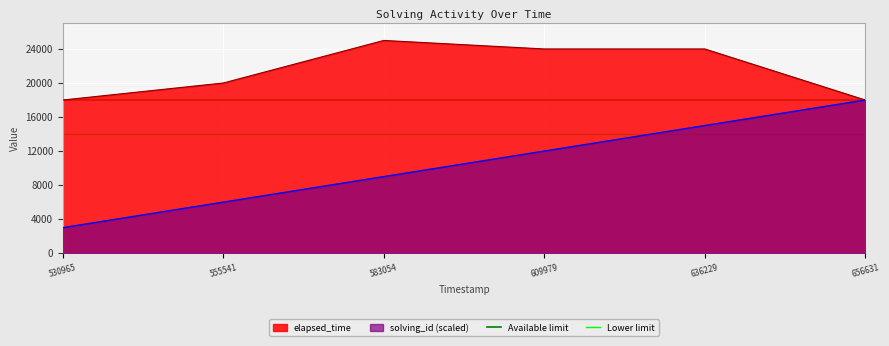

Which category has the lowest value in the solving_id (scaled) series?

530965